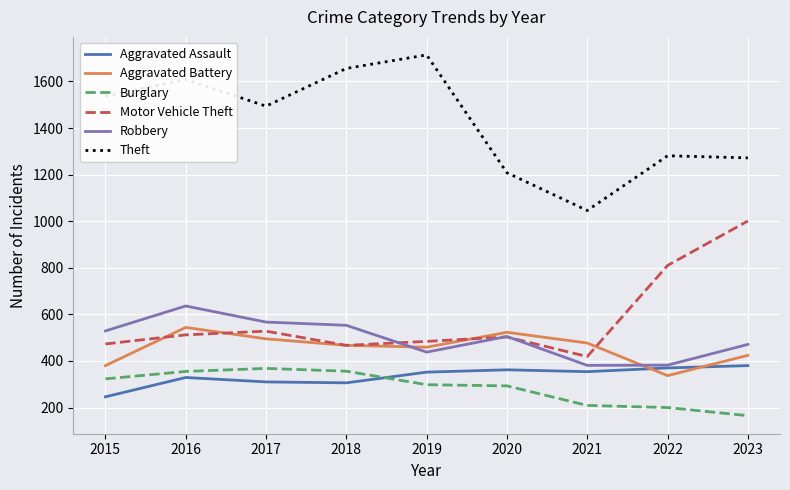

Between 2019 and 2022, which series saw the biggest shift?

Theft